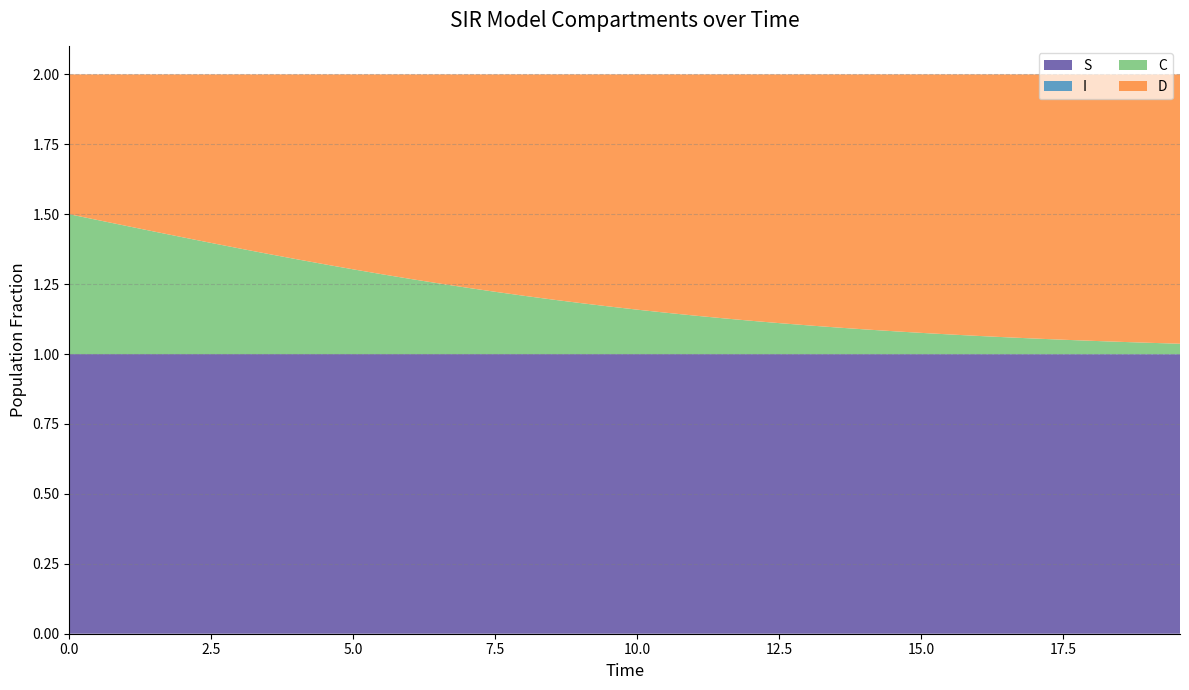

What is the value of the D point at the 32nd from the left?

0.9